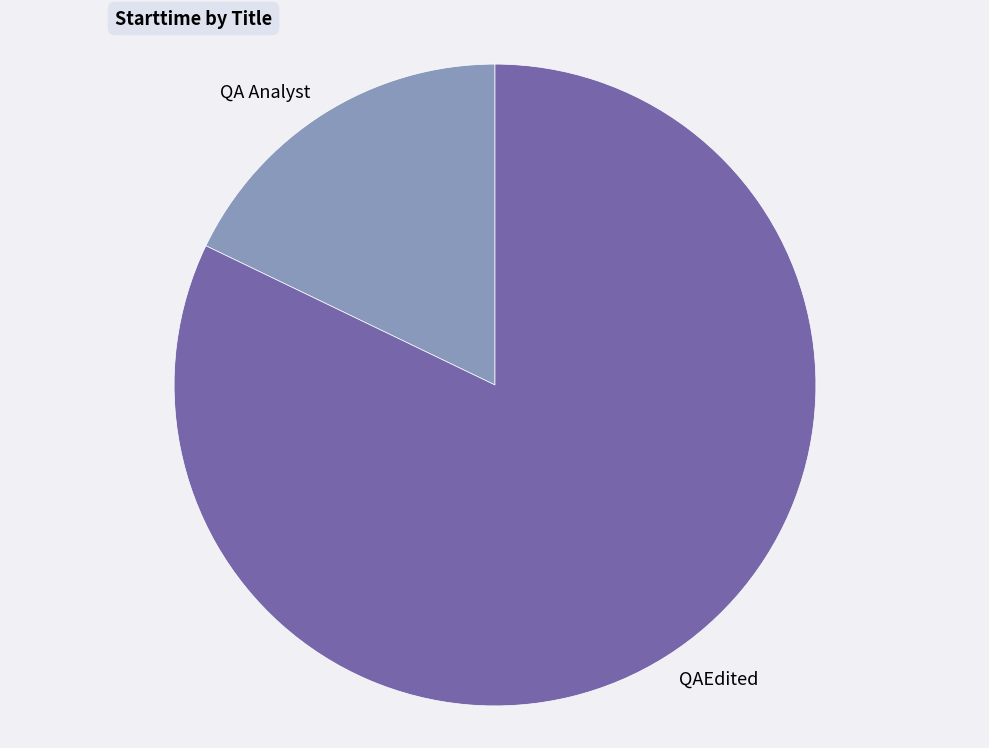

What is the largest slice in the pie chart?

QAEdited